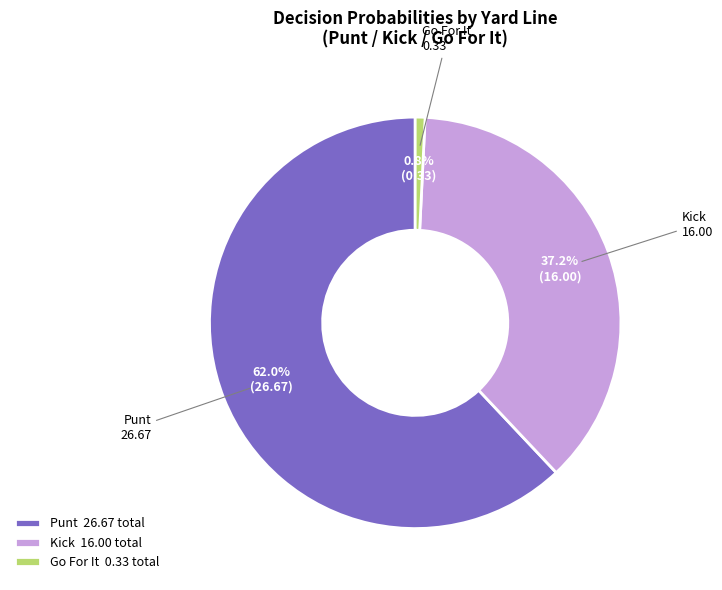

How many segments does this pie chart have?

3